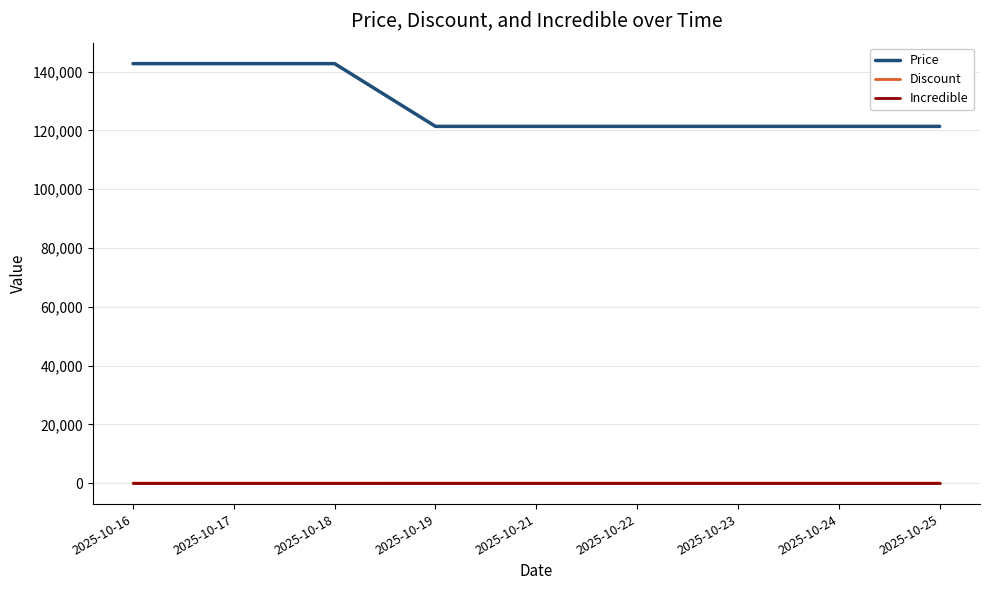

True or false: Discount and Price cross at least once.

False